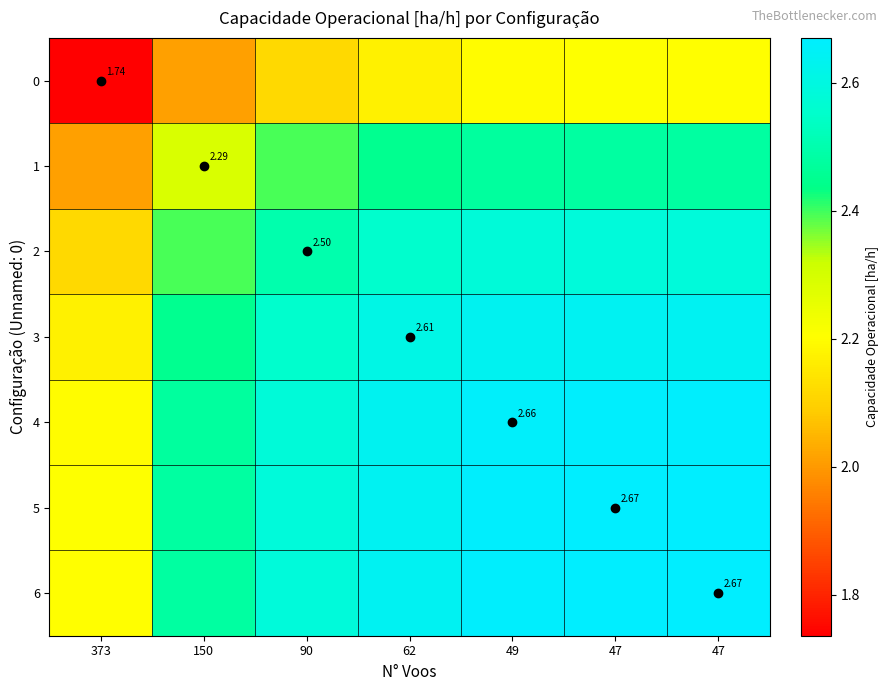

At which label does 6 reach its peak?

47